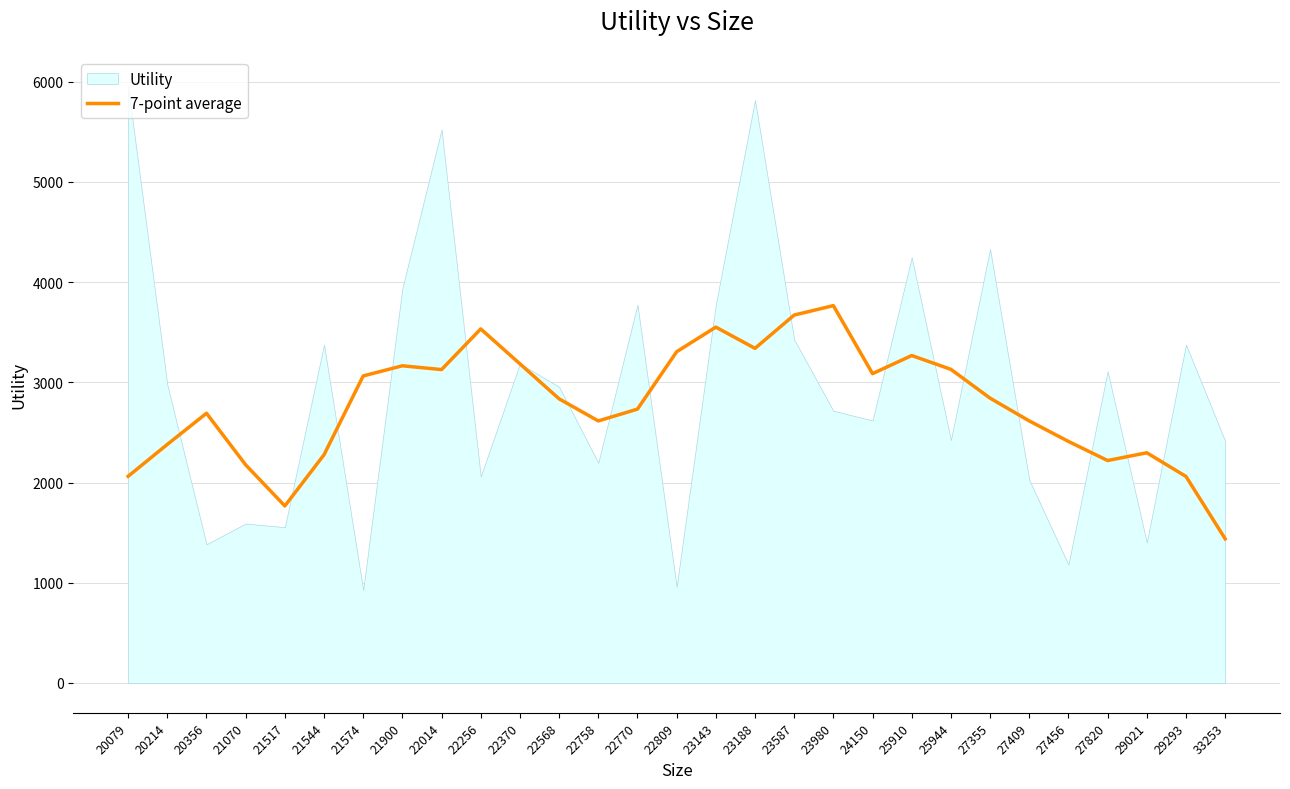

Is it true that the value at 22758 is 2614.6?

True